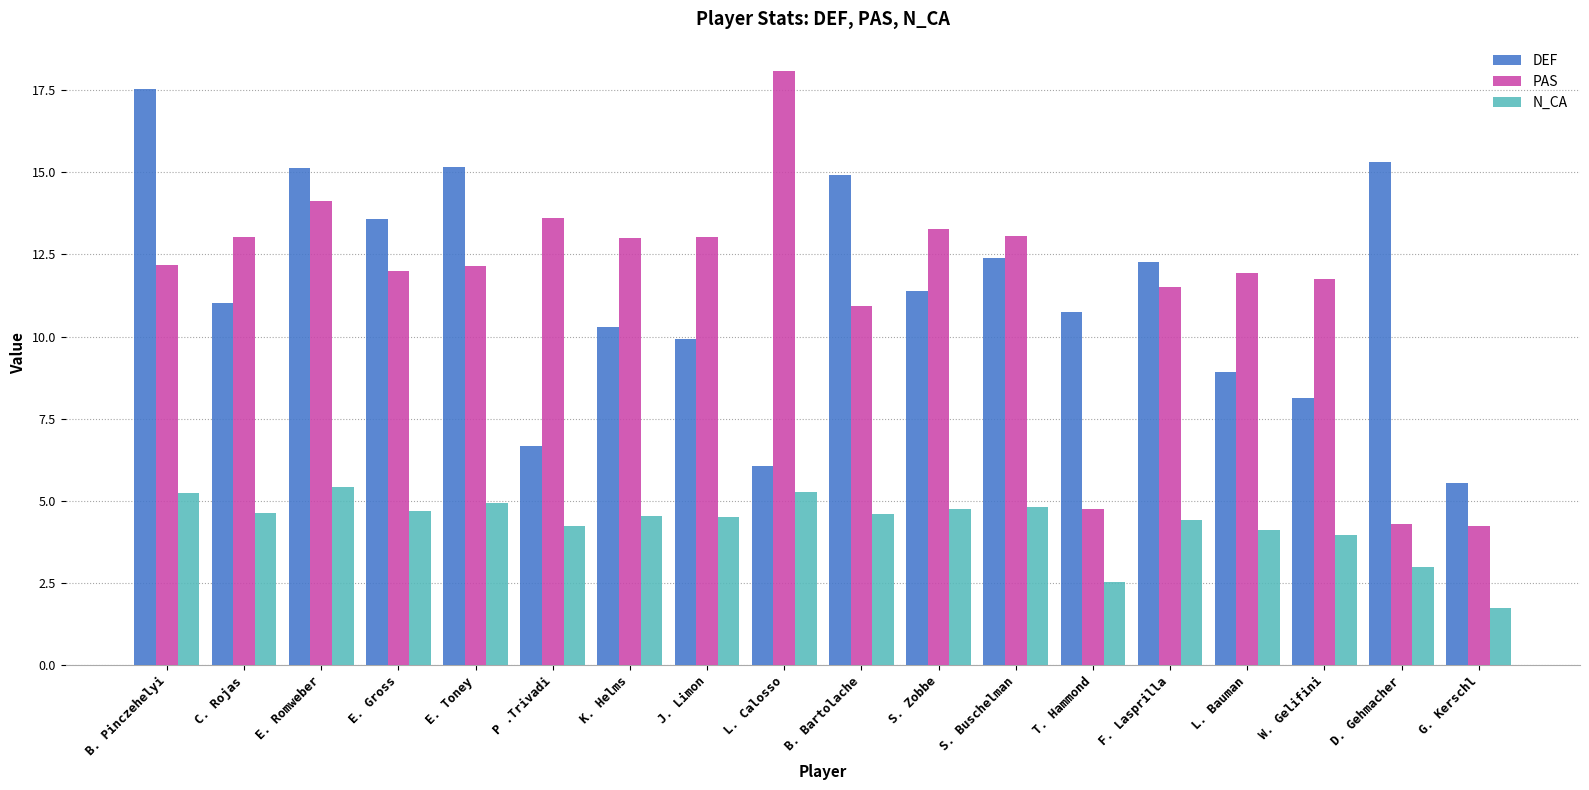

At which label is DEF closest to 11?

C. Rojas